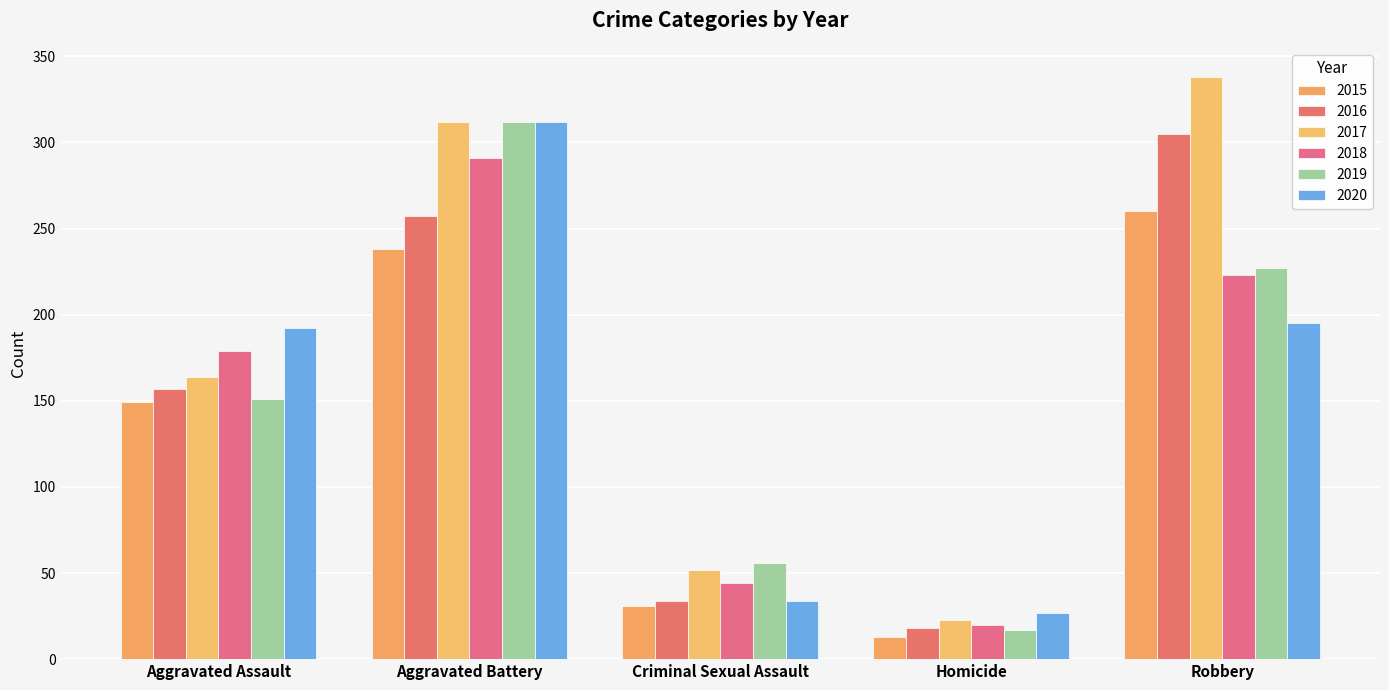

What is the difference between the second highest and second lowest values in the 2018 series?

179